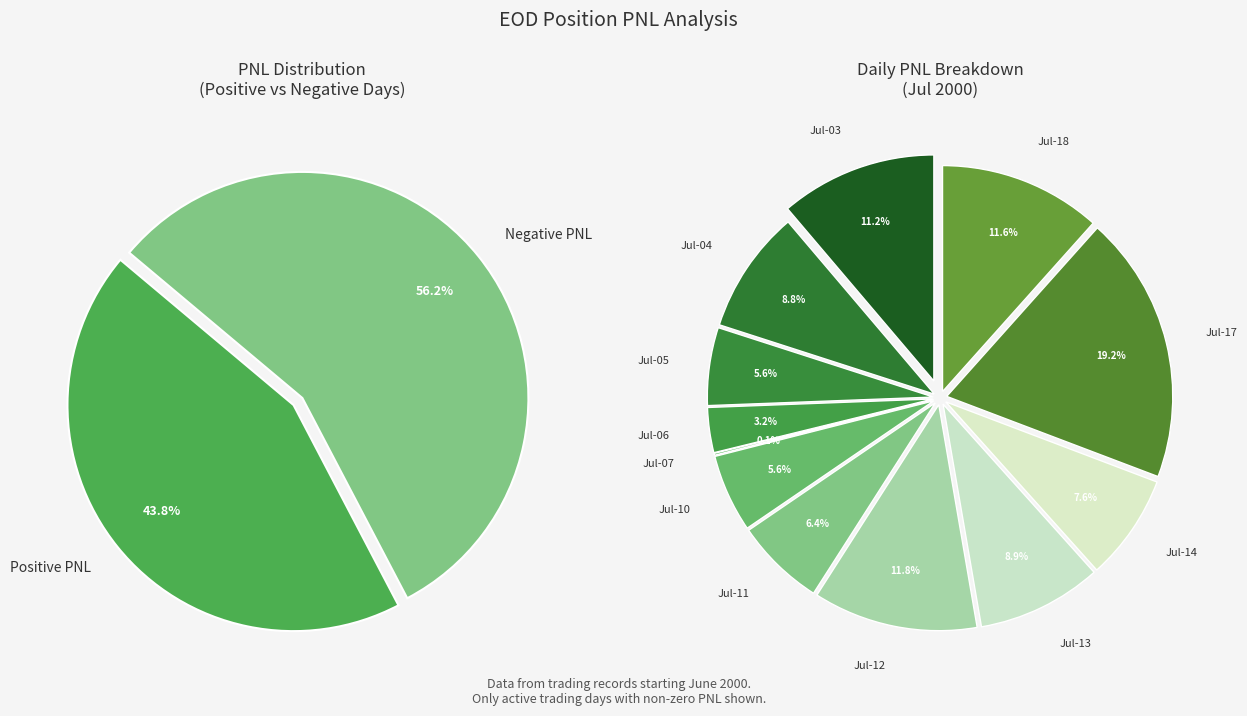

Does 2000-07-07 represent more than half of the total?

No